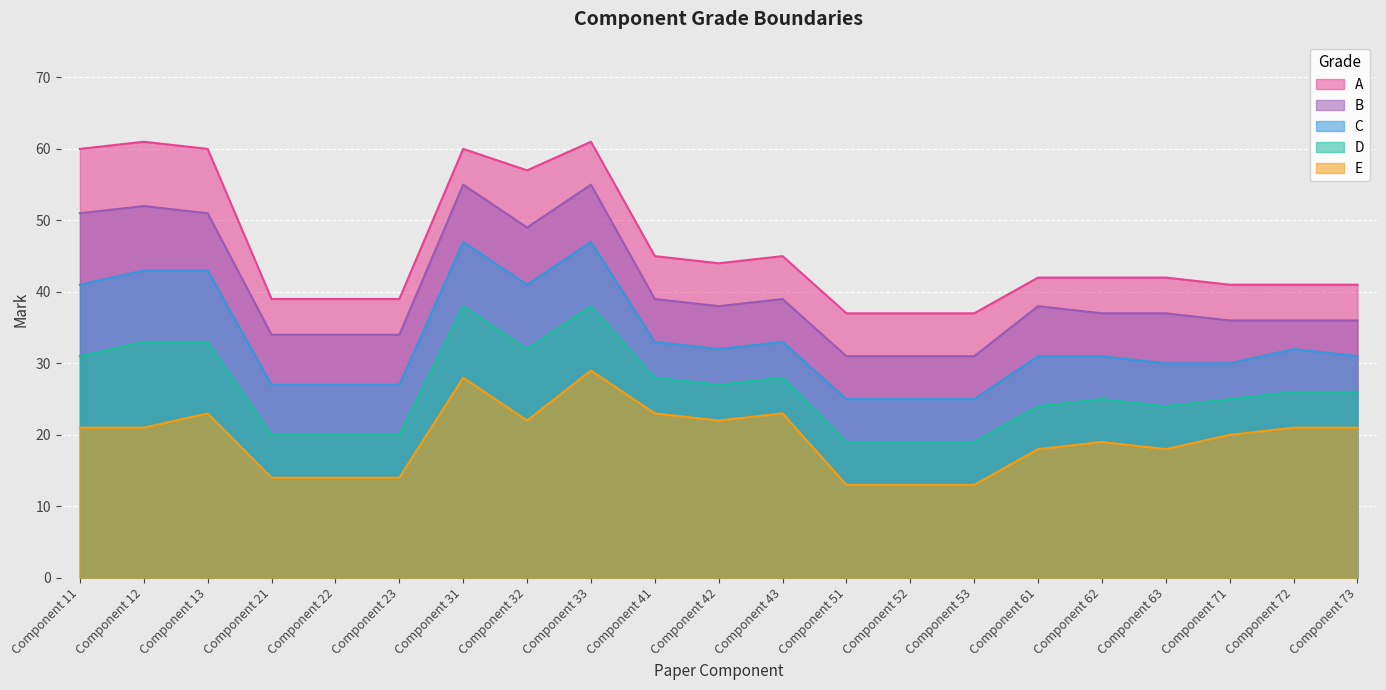

At which category does the chart reach its minimum across all series?

Component 51